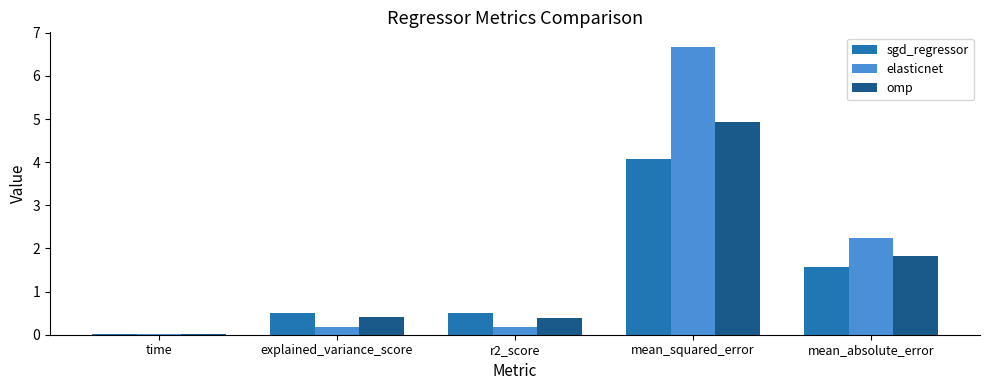

What is the maximum value for omp?

4.9